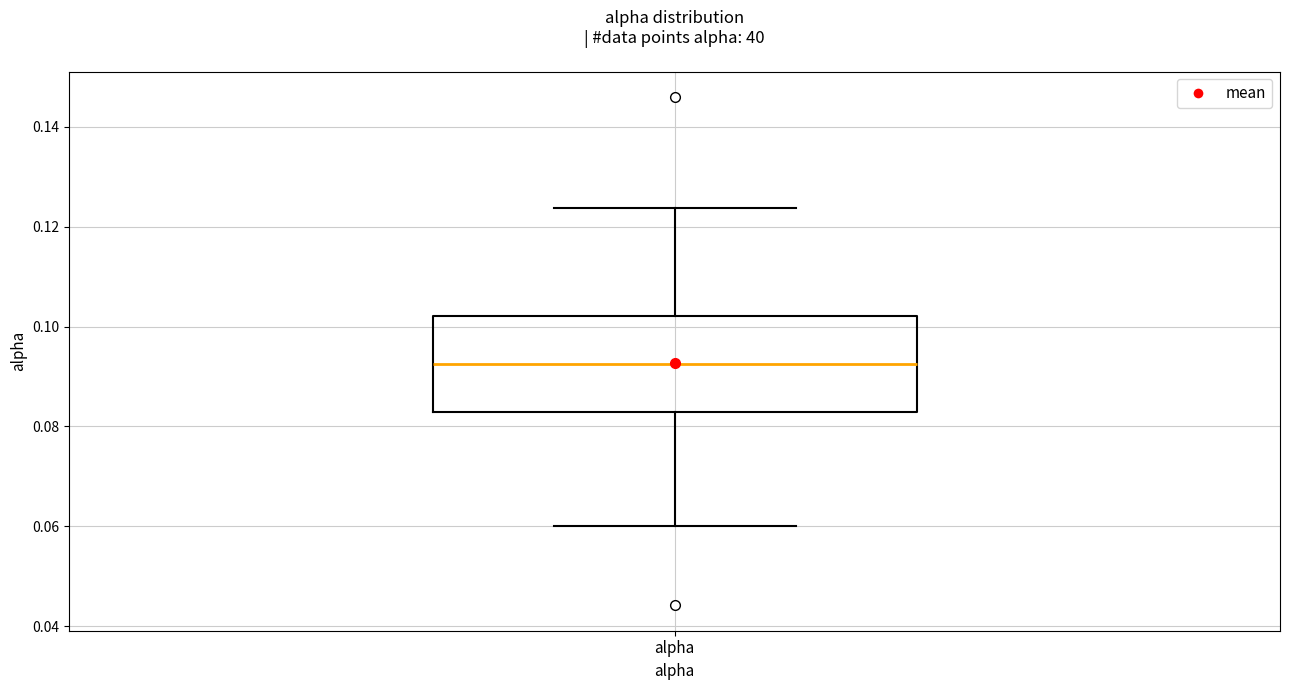

Where does the lower whisker of the box for alpha end on the y-axis? The values are not printed on the chart, so give them approximately, as read against the axis.

0.060